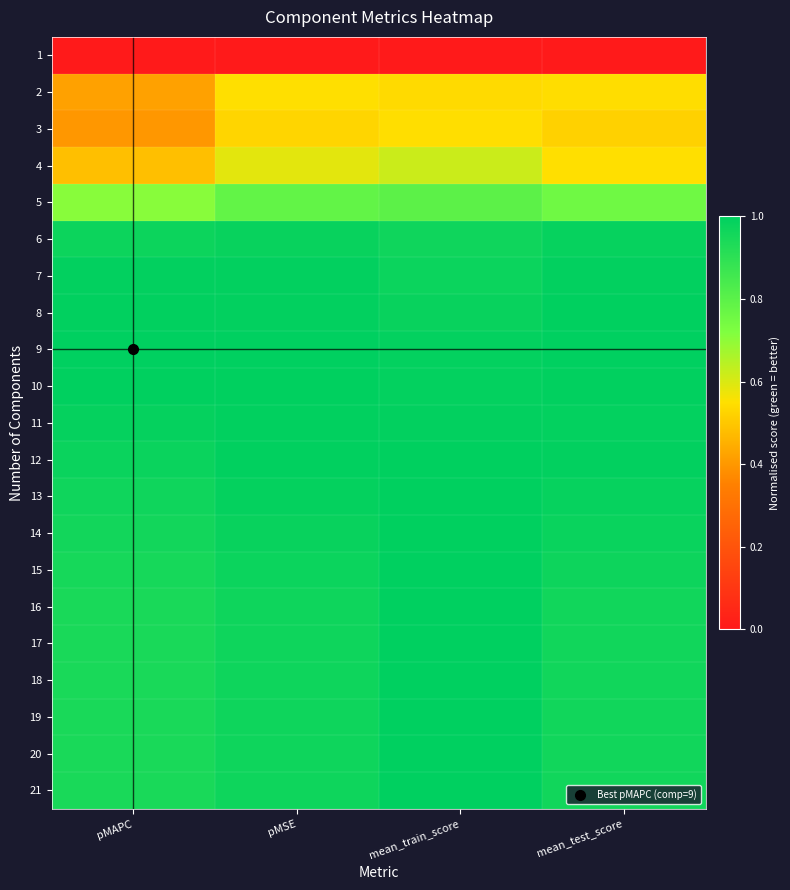

Between mean_train_score and mean_test_score, which is larger?

mean_train_score